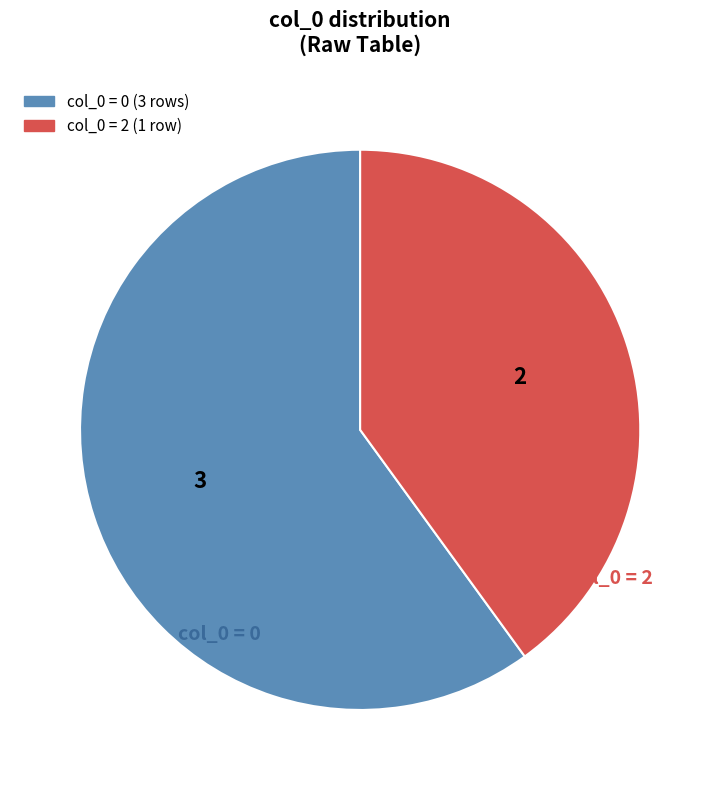

Is there a majority slice in this chart?

Yes